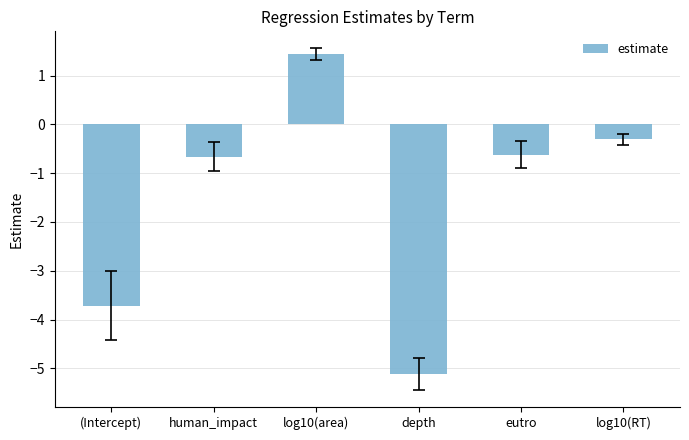

What is the change in value from log10(area) to depth?

-6.5